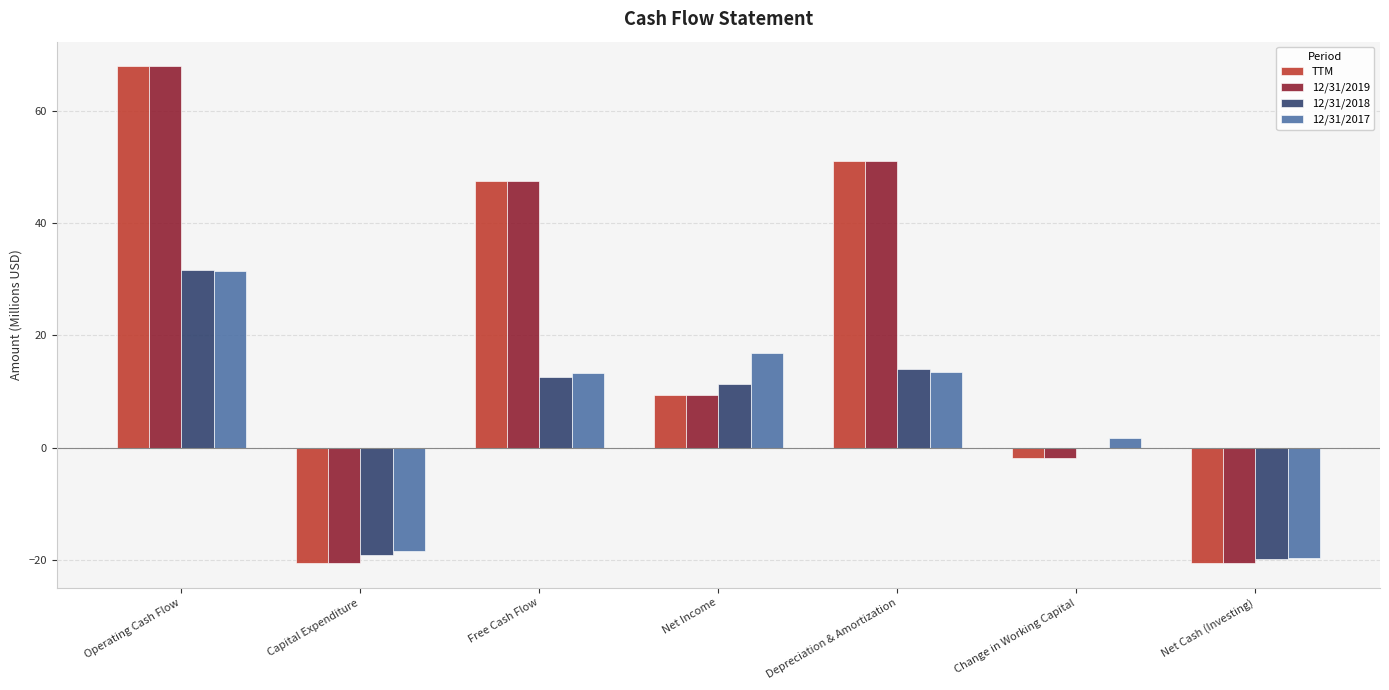

Count the number of categories in the chart.

7